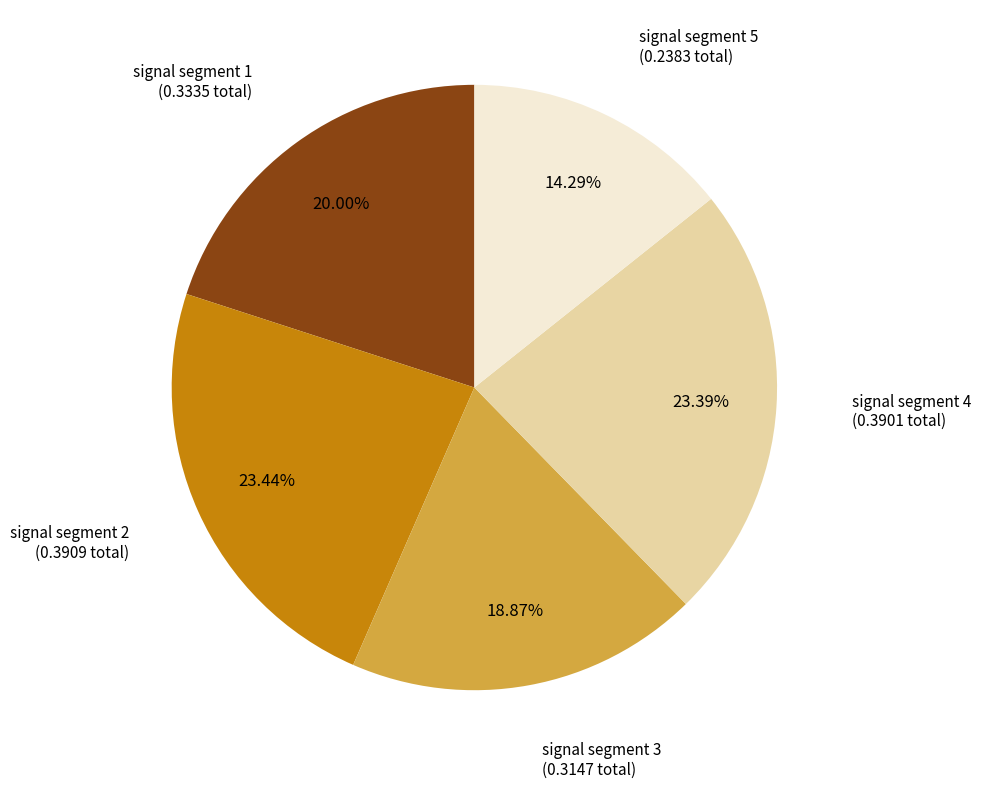

Is there a majority slice in this chart?

No